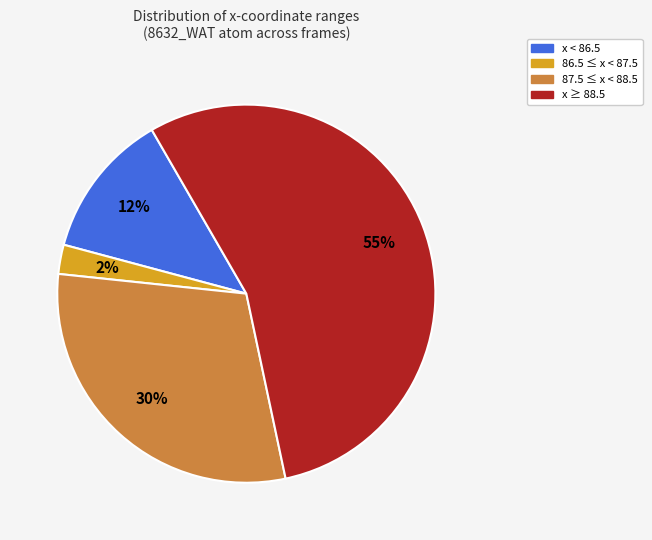

Do x < 86.5 and x ≥ 88.5 together represent more than half of the pie?

Yes